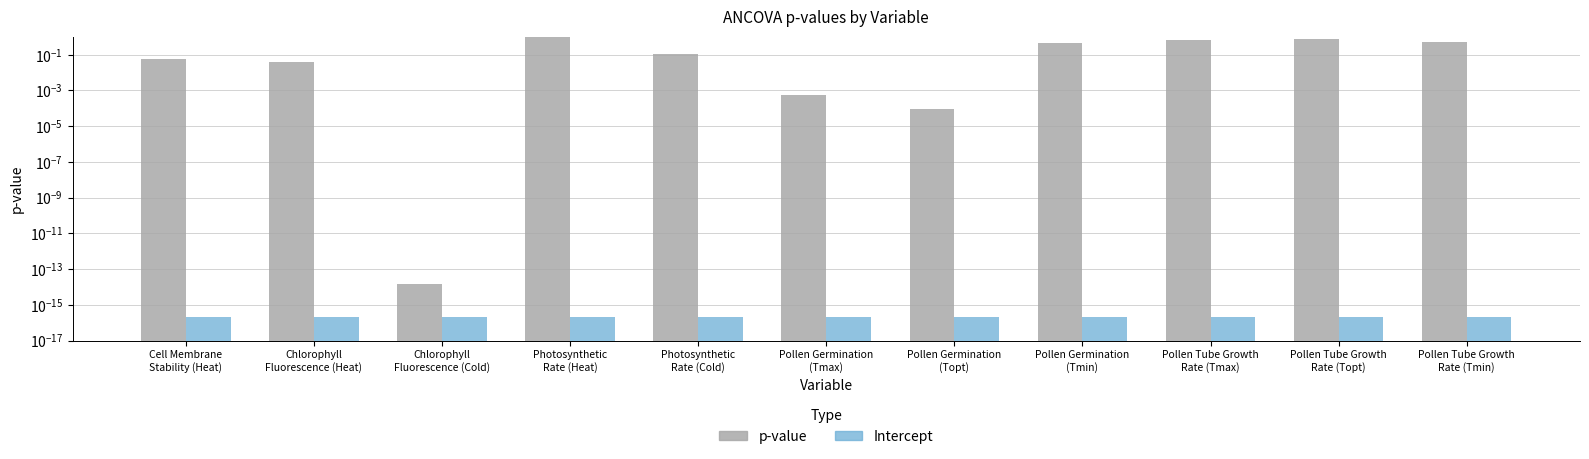

Reading right to left, what are all the values shown in this chart?

p-value: Pollen Tube Growth
Rate (Tmin)=0.5	Pollen Tube Growth
Rate (Topt)=0.7	Pollen Tube Growth
Rate (Tmax)=0.7	Pollen Germination
(Tmin)=0.4	Pollen Germination
(Topt)=0.0	Pollen Germination
(Tmax)=0.0	Photosynthetic
Rate (Cold)=0.1	Photosynthetic
Rate (Heat)=0.9	Chlorophyll
Fluorescence (Cold)=0.0	Chlorophyll
Fluorescence (Heat)=0.0	Cell Membrane
Stability (Heat)=0.1
Intercept: Pollen Tube Growth
Rate (Tmin)=0.0	Pollen Tube Growth
Rate (Topt)=0.0	Pollen Tube Growth
Rate (Tmax)=0.0	Pollen Germination
(Tmin)=0.0	Pollen Germination
(Topt)=0.0	Pollen Germination
(Tmax)=0.0	Photosynthetic
Rate (Cold)=0.0	Photosynthetic
Rate (Heat)=0.0	Chlorophyll
Fluorescence (Cold)=0.0	Chlorophyll
Fluorescence (Heat)=0.0	Cell Membrane
Stability (Heat)=0.0